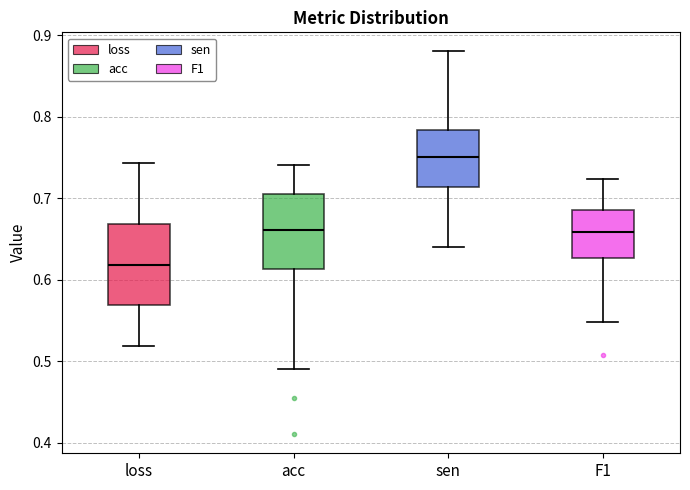

Reading left to right, read every box against the y-axis: the position of its median line, the range the box covers, and the ends of its whiskers. The values are not printed on the chart, so give them approximately, as read against the axis.

loss: median 0.62, box 0.57 to 0.67, whiskers 0.52 to 0.74
acc: median 0.66, box 0.61 to 0.71, whiskers 0.49 to 0.74
sen: median 0.75, box 0.71 to 0.78, whiskers 0.64 to 0.88
F1: median 0.66, box 0.63 to 0.69, whiskers 0.55 to 0.72